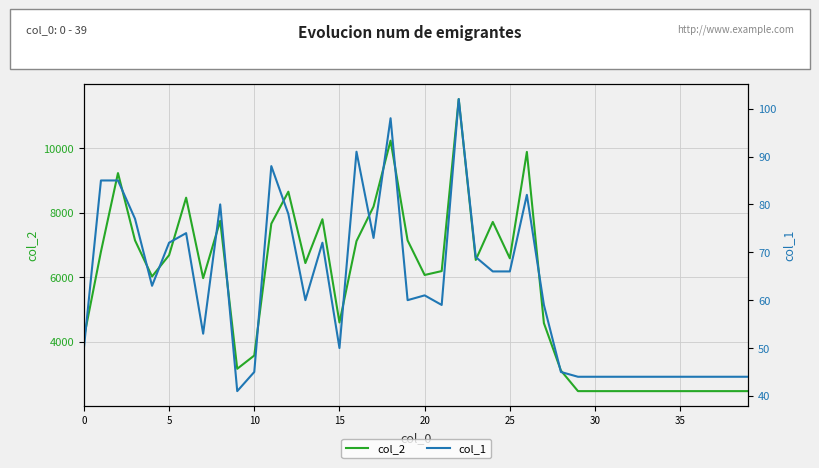

Which category has the highest value in the col_1 series?

22